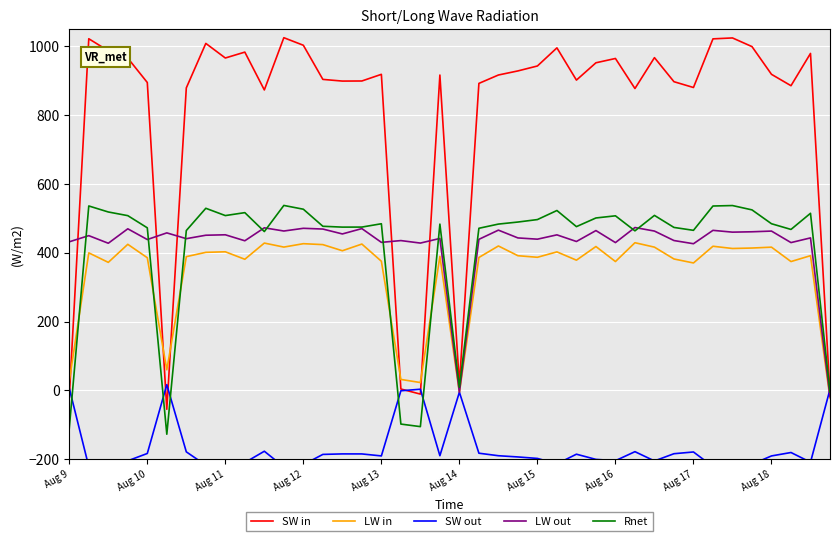

How many values in the LW out series exceed 449?

20